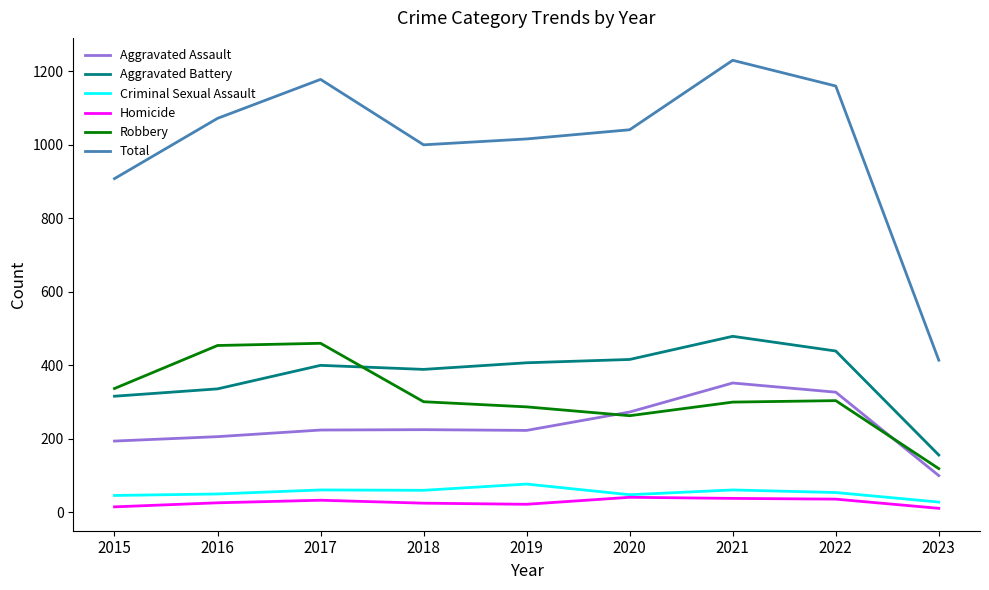

What is the maximum value shown in the chart?

1230